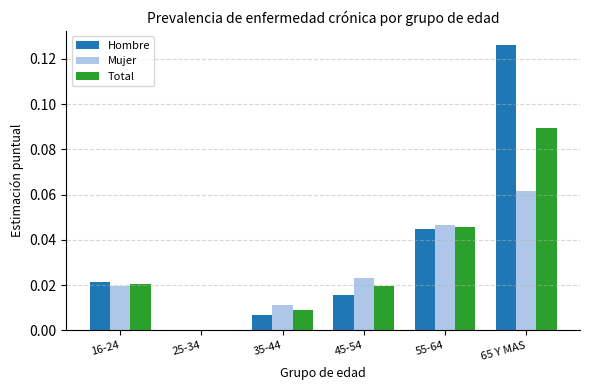

Which series has the largest range (max minus min)?

Hombre